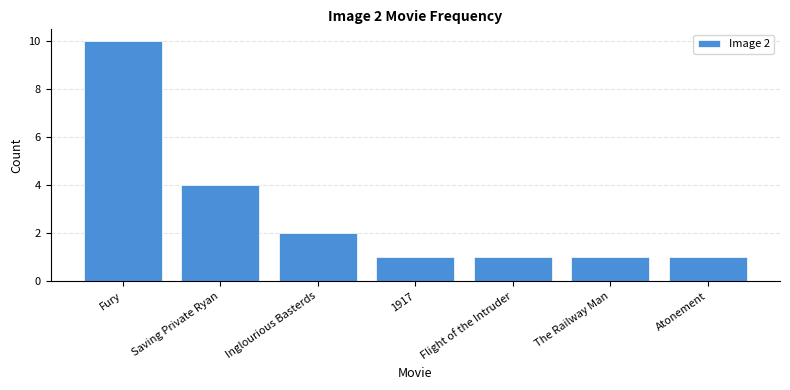

Reading left to right, transcribe all the data shown in this chart.

10	4	2	1	1	1	1